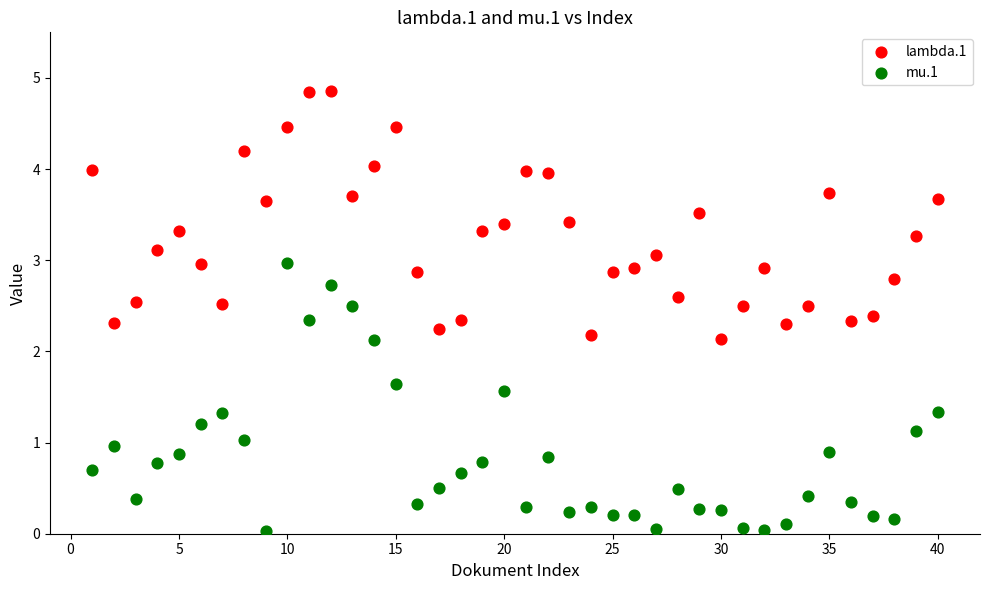

Across all data points, what is the range of X values (max minus min)?

39.0